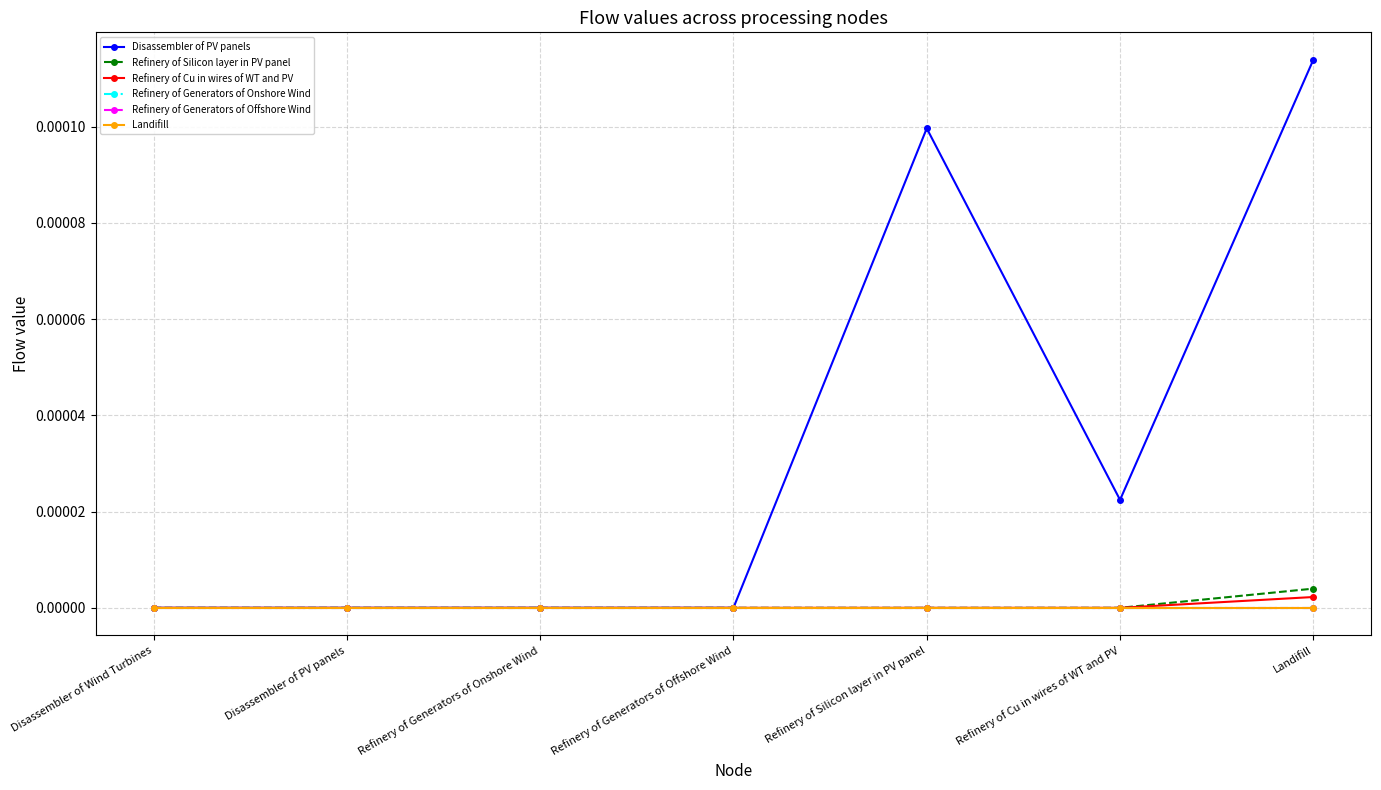

Which category has the highest value in the Refinery of Generators of Onshore Wind series?

Disassembler of Wind Turbines